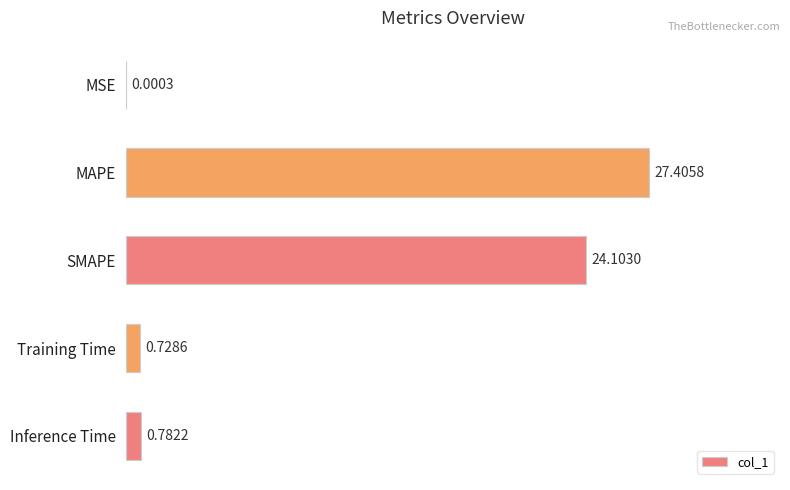

What is the change in value from SMAPE to Training Time?

-23.4